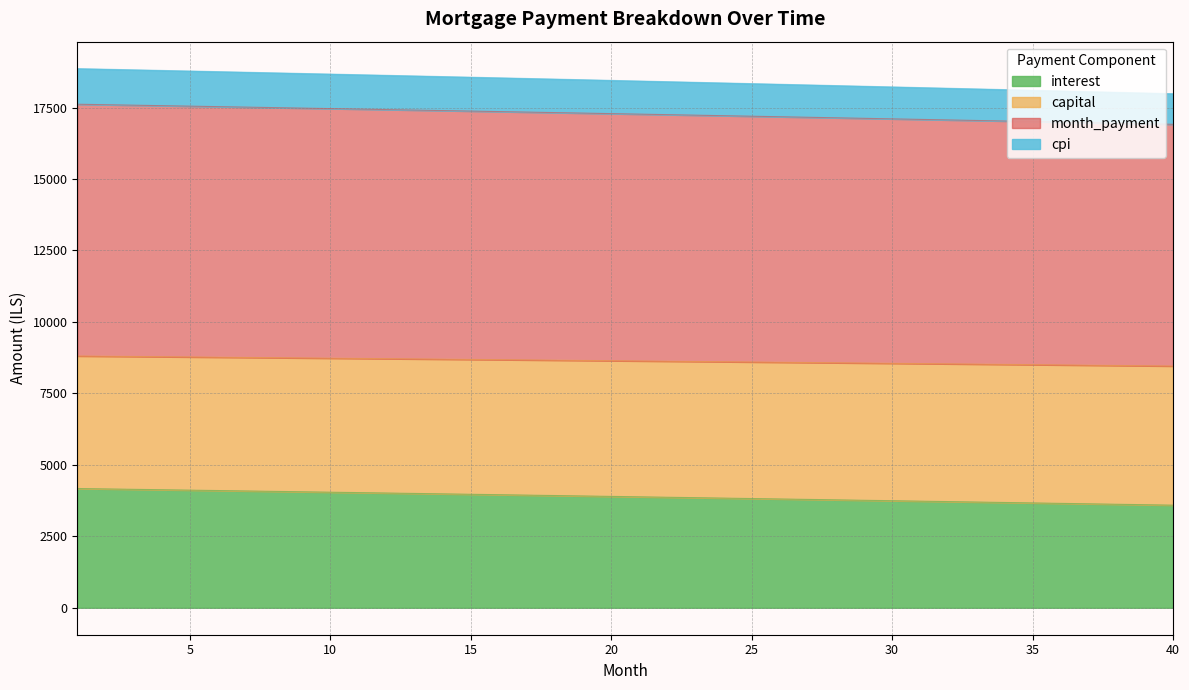

At how many categories does at least one series exceed 7527?

40